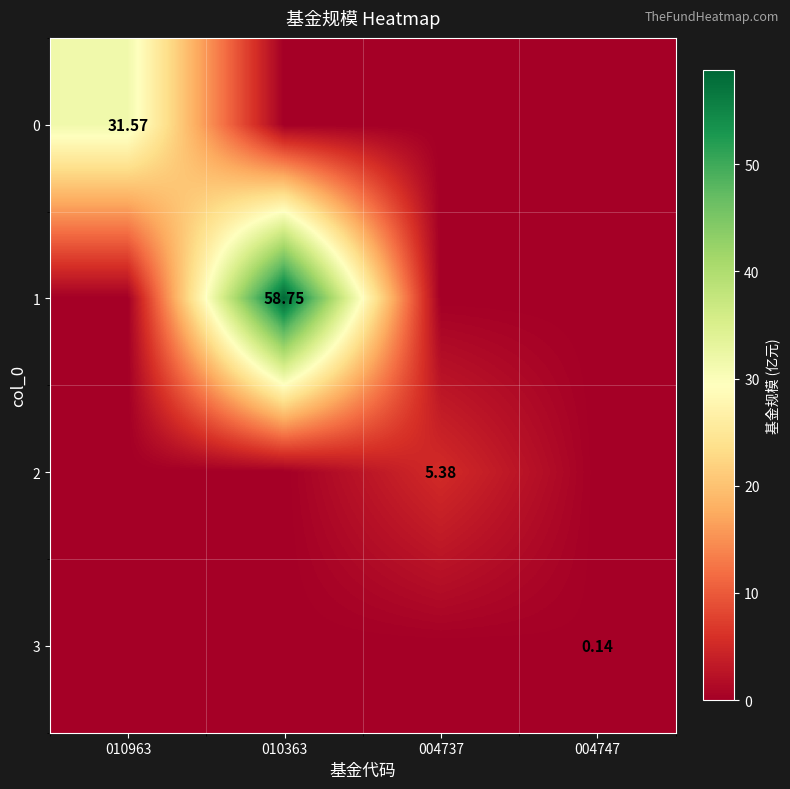

Is the value of 1 at 004737 greater than the value of 3 at 010963?

No